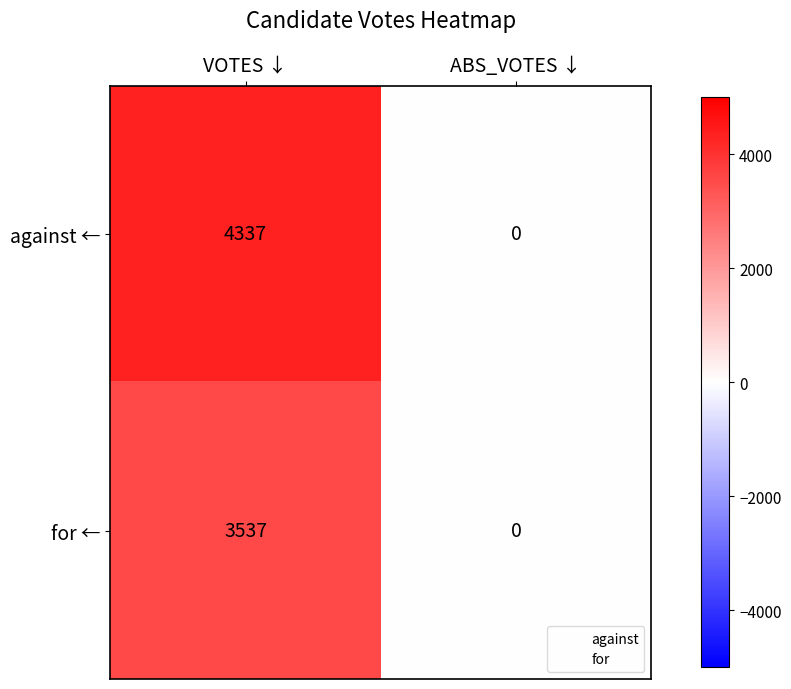

Reading left to right, list all the values displayed in this chart.

against ←: VOTES ↓=4337	ABS_VOTES ↓=0
for ←: VOTES ↓=3537	ABS_VOTES ↓=0